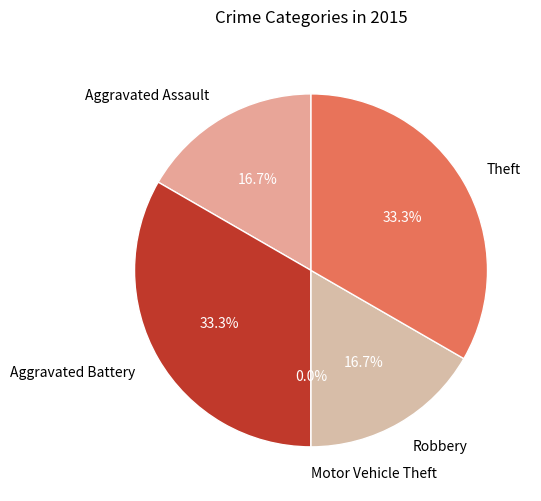

Rank the categories by value from lowest to highest.

Motor Vehicle Theft, Aggravated Assault, Robbery, Aggravated Battery, Theft